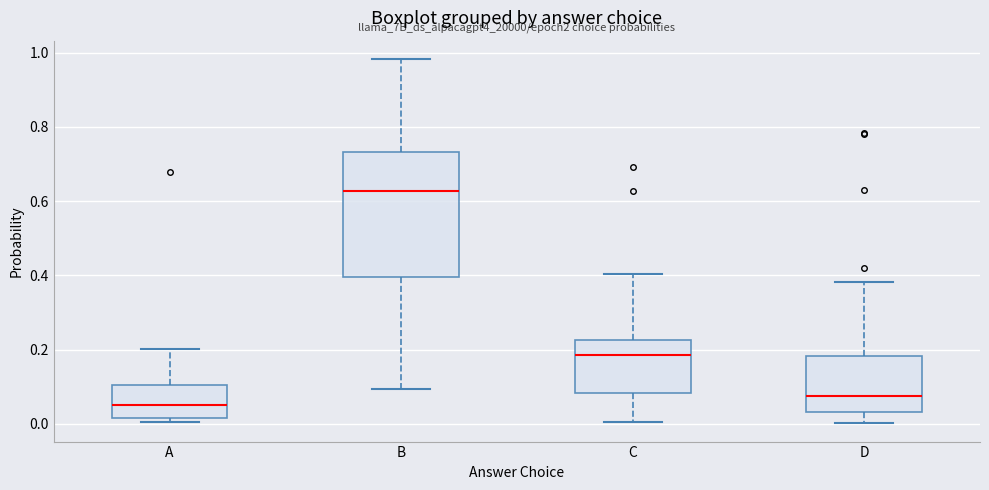

Where is the upper edge of the box for D on the y-axis? The values are not printed on the chart, so give them approximately, as read against the axis.

0.18